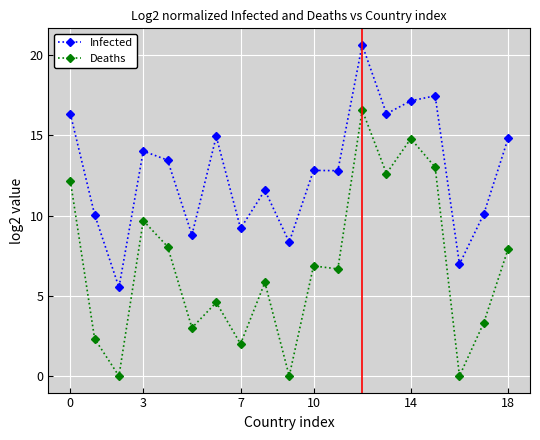

True or false: Deaths and Infected intersect in this chart.

False